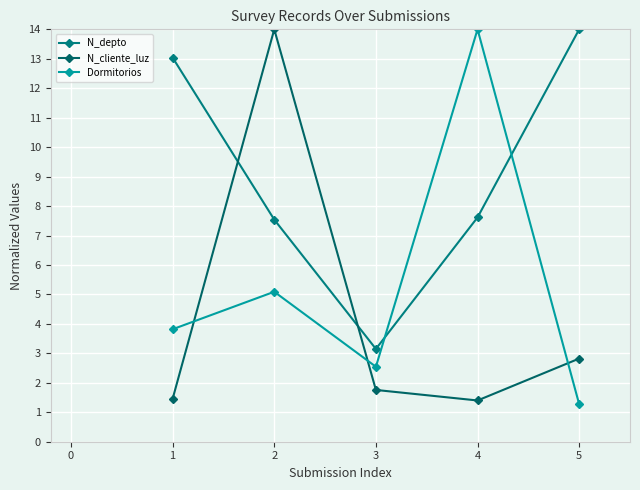

Which series has the largest total across all categories?

N_depto